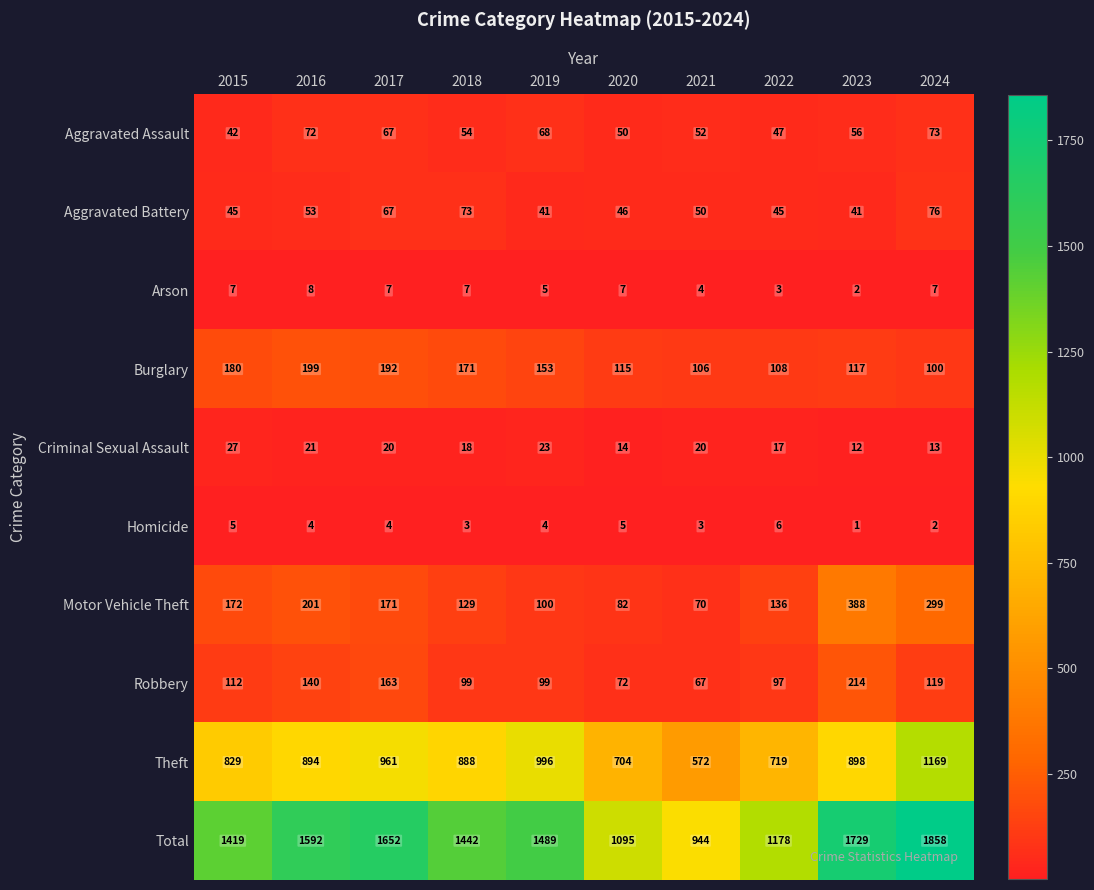

At how many categories does at least one series exceed 1117?

8